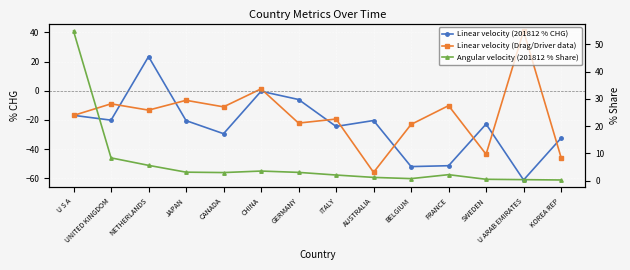

What is the label of the 13th point from the right?

UNITED KINGDOM